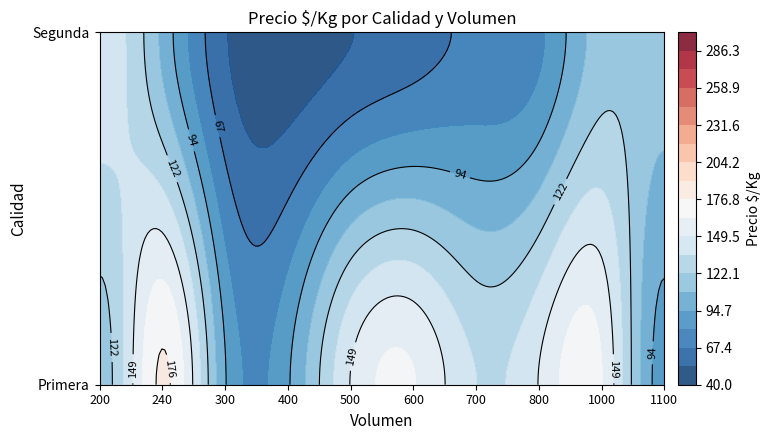

What is the sum of all Segunda values?

205